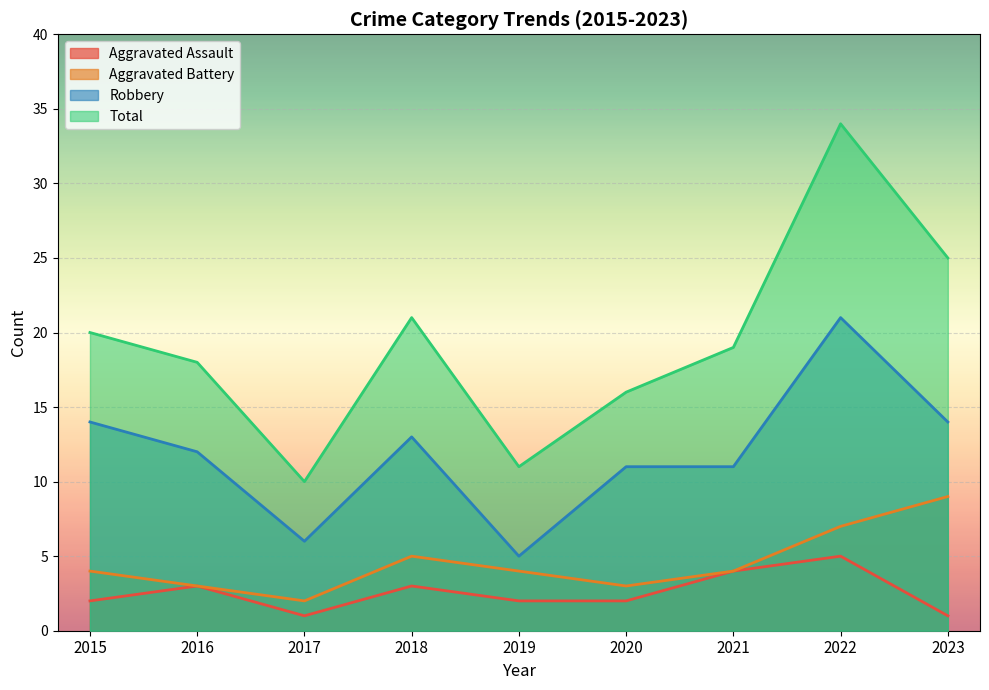

At how many categories does at least one series exceed 9?

9